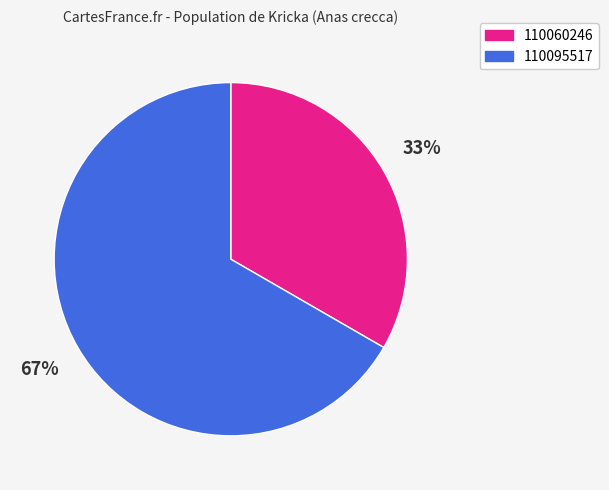

Count the number of slices in the pie.

2